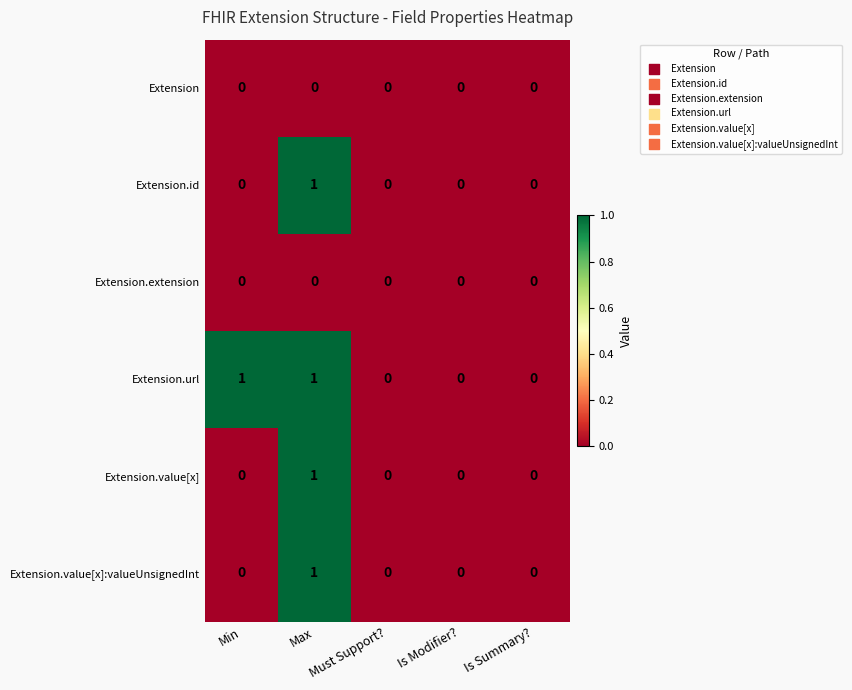

The value of Extension.url at Is Summary? is 1. True or false?

False